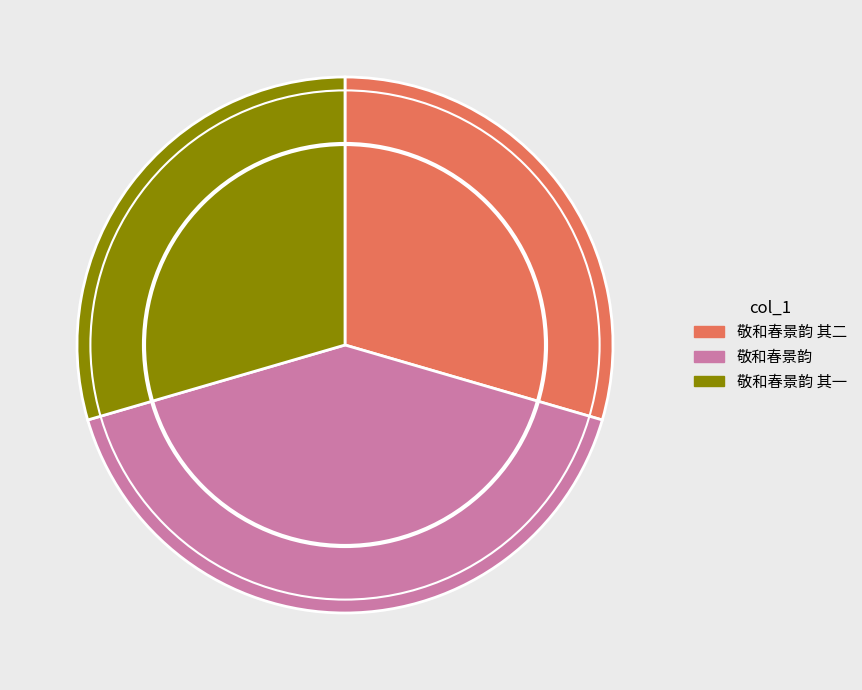

How many slices are in this pie chart?

3